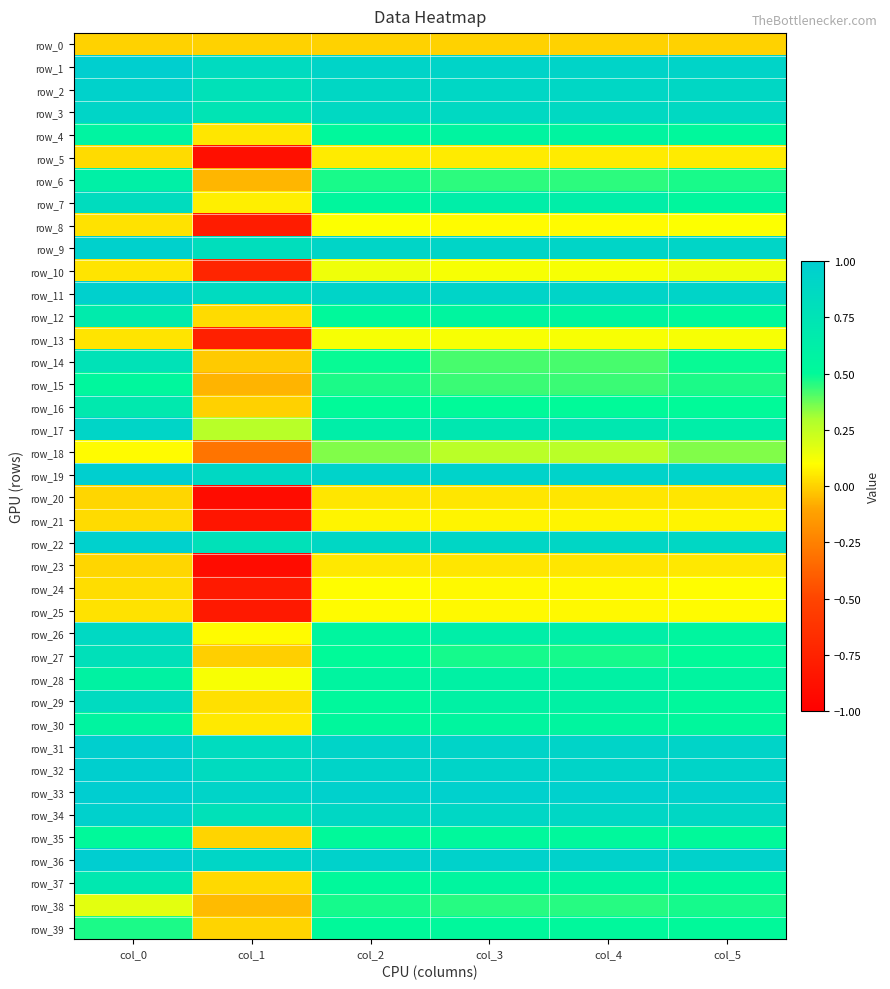

How many distinct data groups are displayed?

40